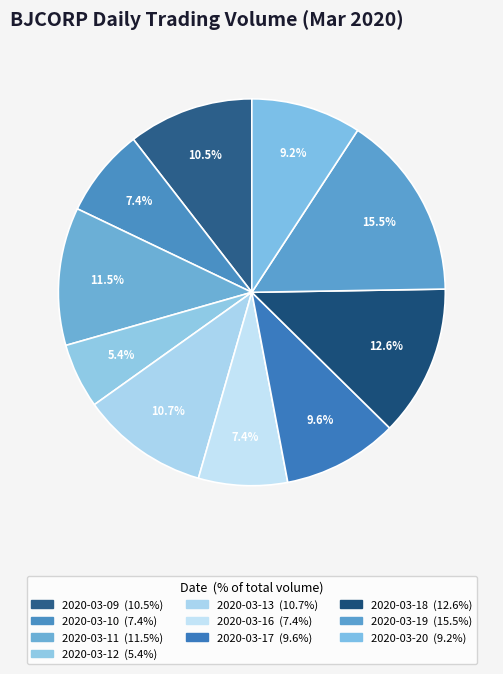

What percentage is the 2020-03-09 slice, to the nearest percent?

10%